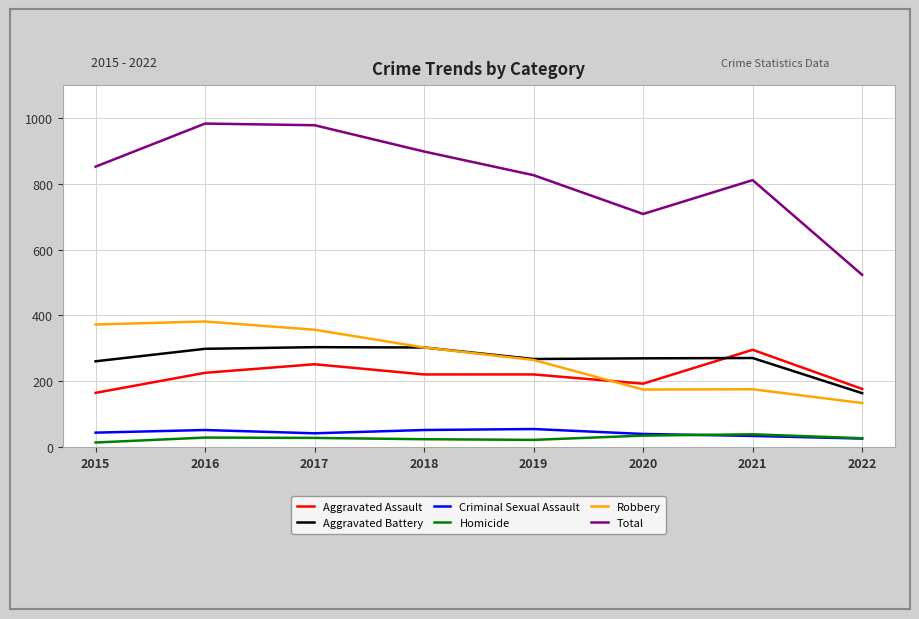

Count the number of categories in the chart.

8